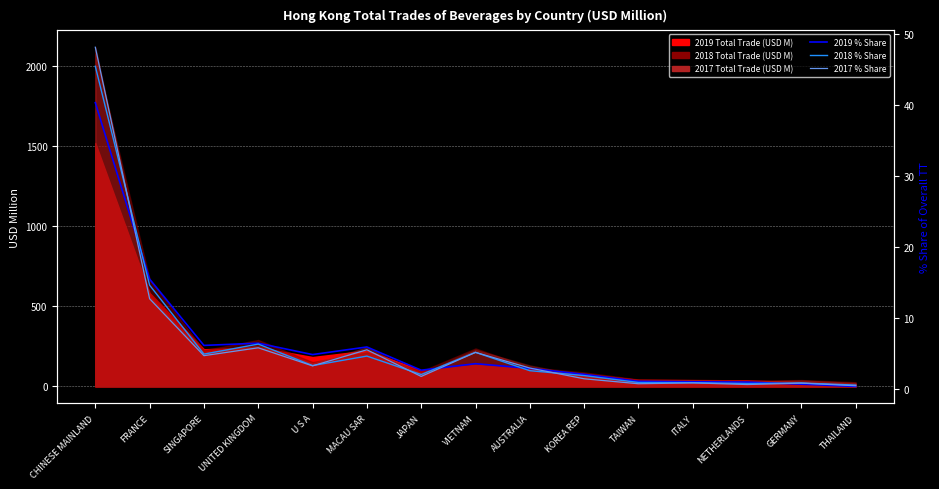

What is the value of the 2018 % Share point at the 3rd from the left?

4.9